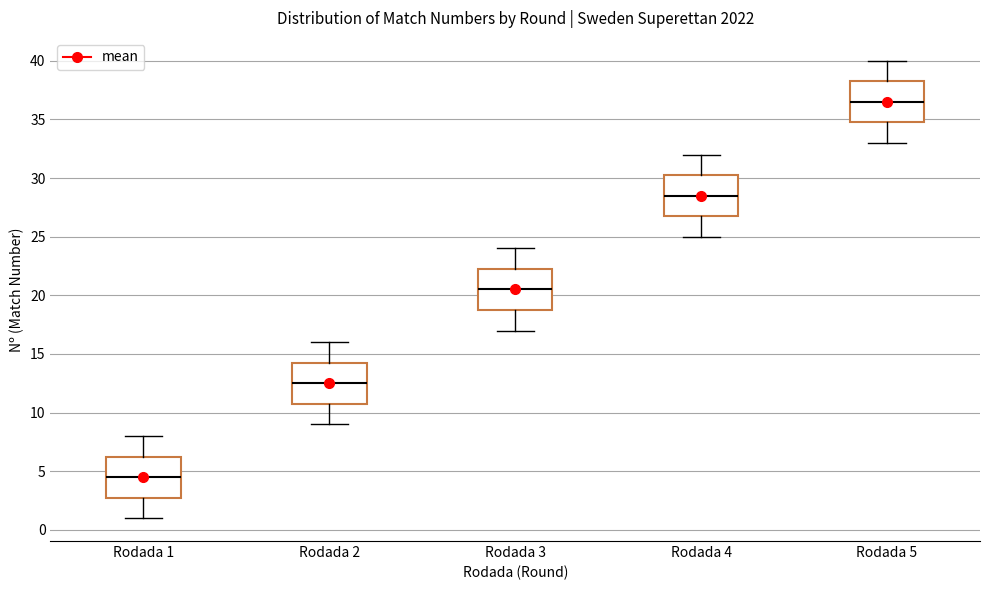

Reading left to right, read every box against the y-axis: the position of its median line, the range the box covers, and the ends of its whiskers. The values are not printed on the chart, so give them approximately, as read against the axis.

Rodada 1: median 4.5, box 3.0 to 6.5, whiskers 1.0 to 8.0
Rodada 2: median 12.5, box 11.0 to 14.5, whiskers 9.0 to 16.0
Rodada 3: median 20.5, box 19.0 to 22.5, whiskers 17.0 to 24.0
Rodada 4: median 28.5, box 27.0 to 30.5, whiskers 25.0 to 32.0
Rodada 5: median 36.5, box 35.0 to 38.5, whiskers 33.0 to 40.0